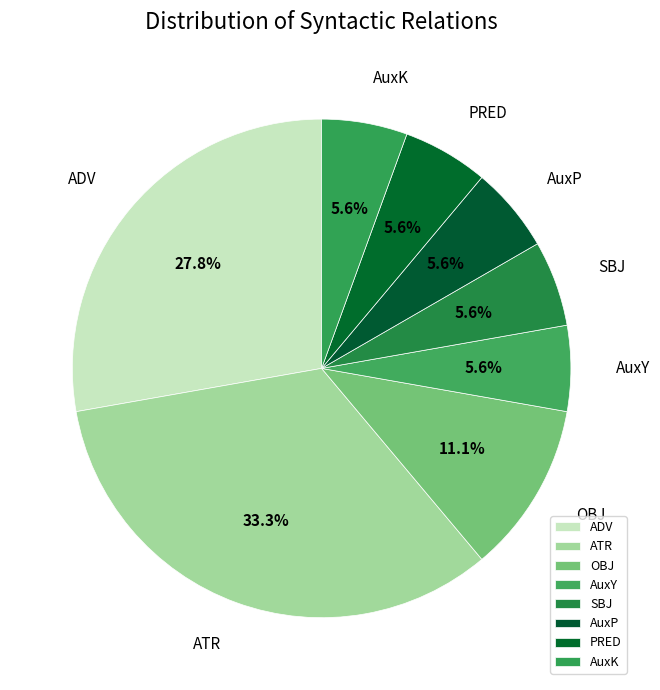

What is the ratio of the value at OBJ to the value at ADV?

0.4